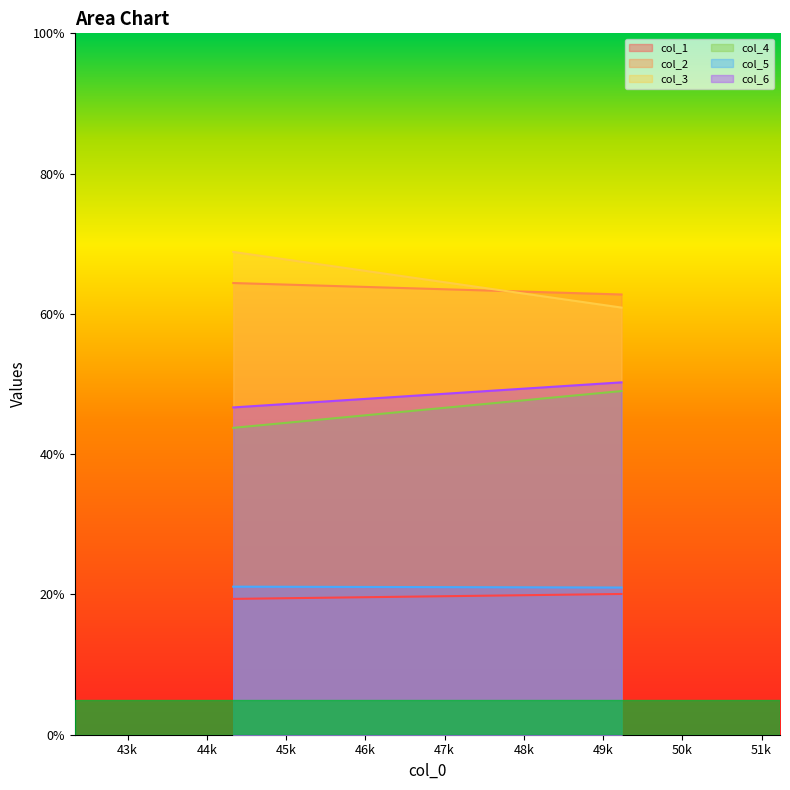

What is the maximum value for col_6?

50.2